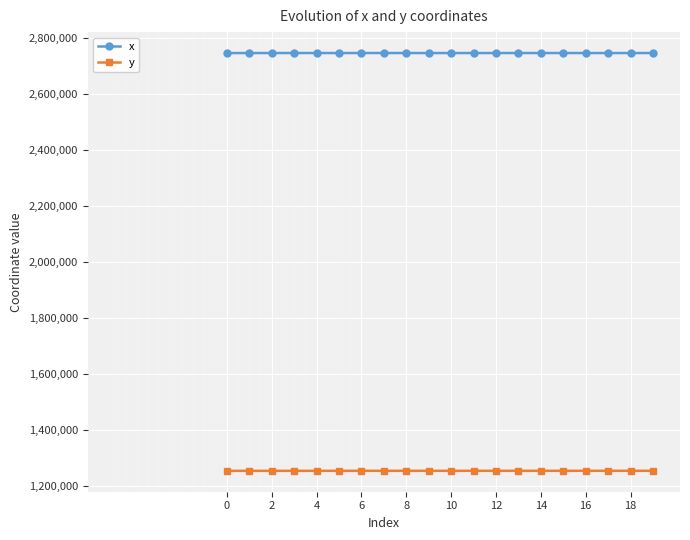

How many lines are shown in the chart?

2